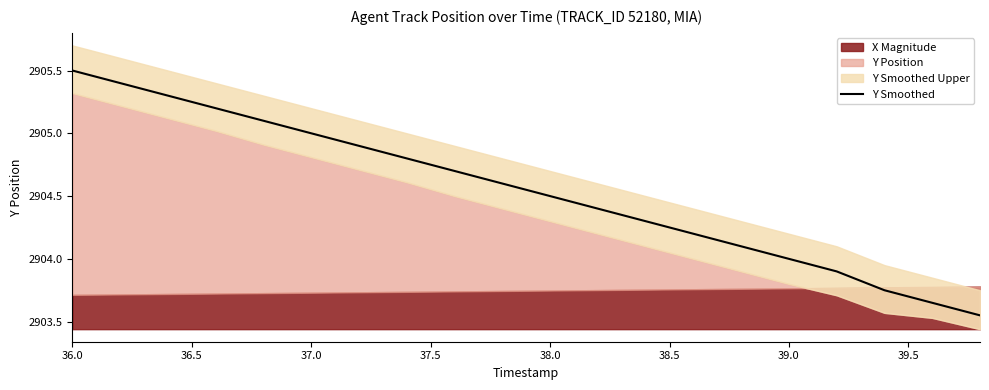

Between 36.5 and 15, which is larger?

36.5